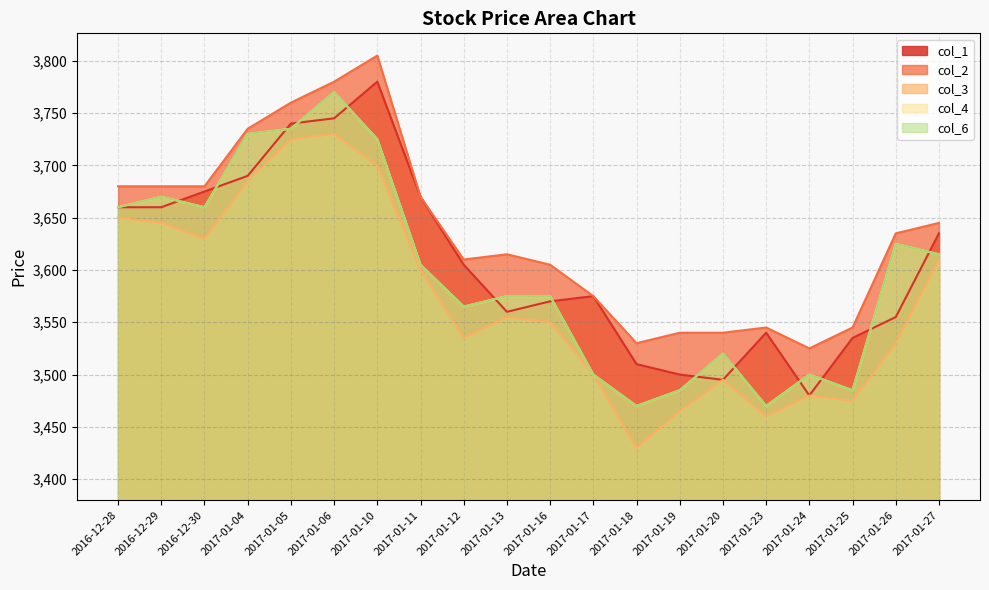

What is the label of the 14th point from the right?

2017-01-10